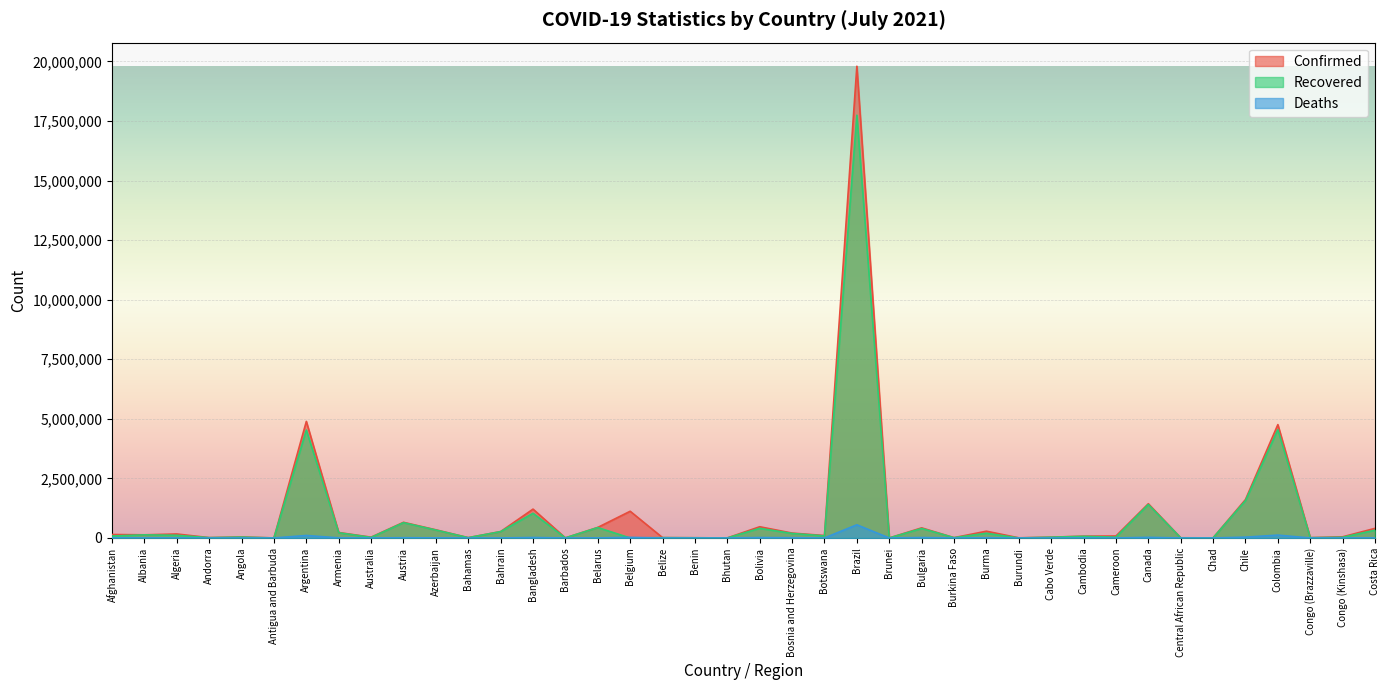

Between Bangladesh and Burma, which series saw the biggest shift?

Confirmed